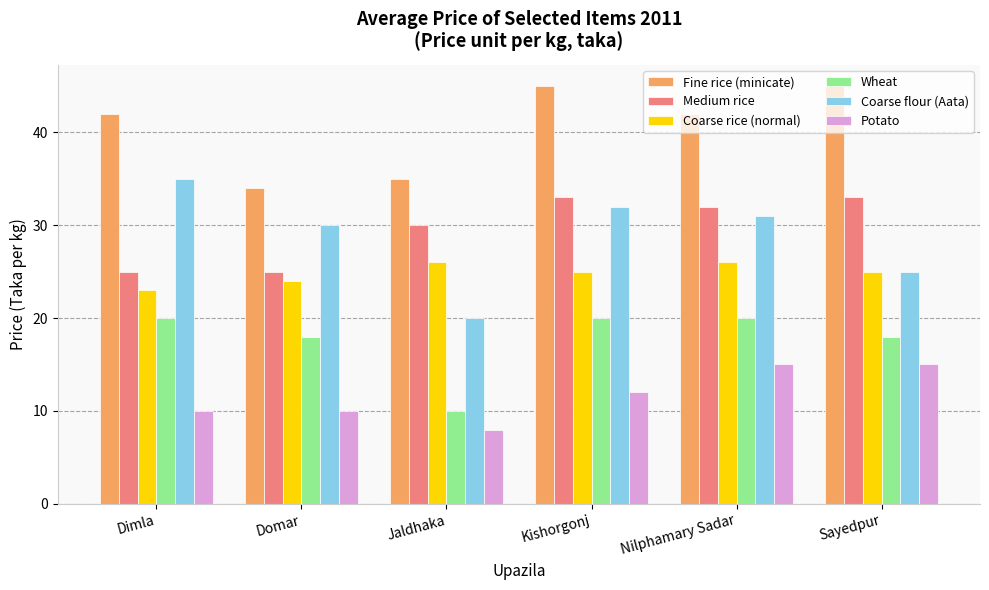

What is the total value across all series at Domar?

141